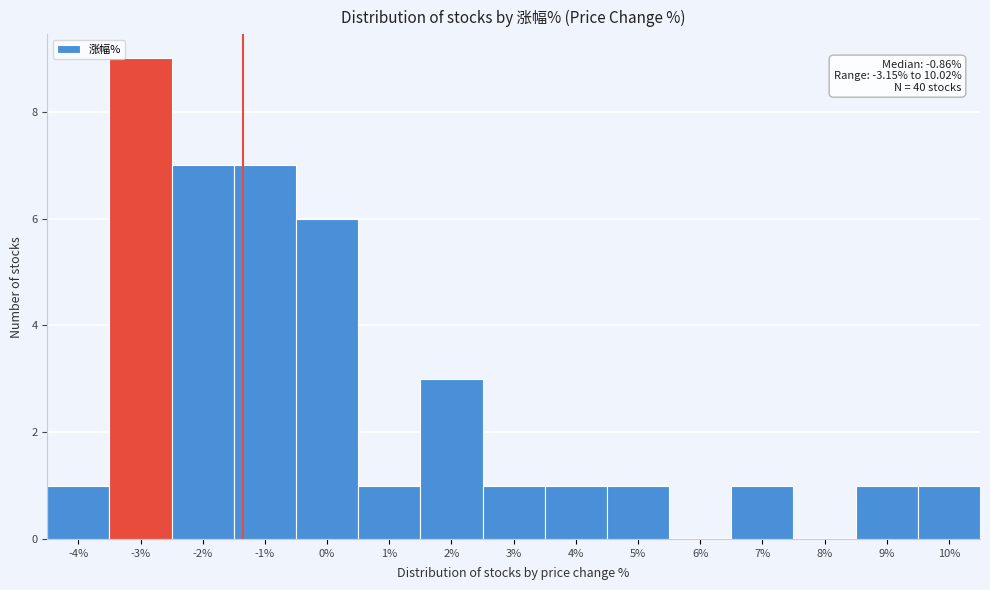

Reading left to right, list all the values displayed in this chart.

-4%=1	-3%=9	-2%=7	-1%=7	0%=6	1%=1	2%=3	3%=1	4%=1	5%=1	6%=0	7%=1	8%=0	9%=1	10%=1